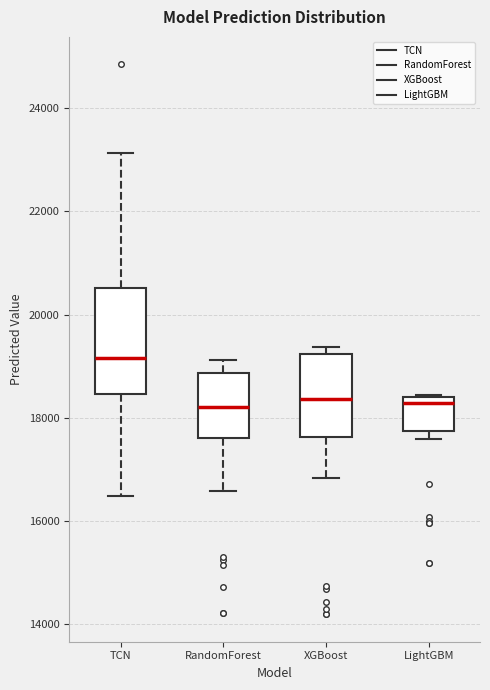

Comparing the boxes themselves (not the whiskers), which one is the tallest?

TCN